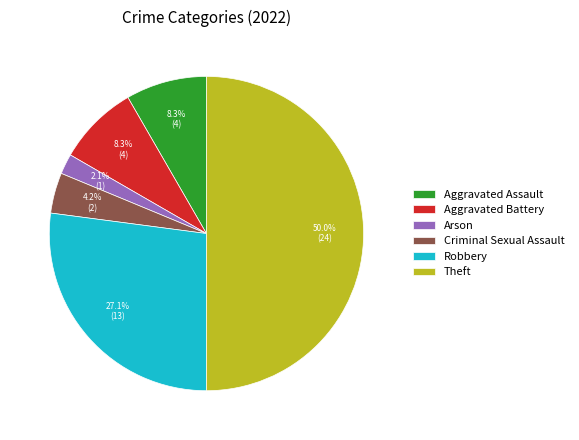

Which category has the smallest portion of the pie?

Arson